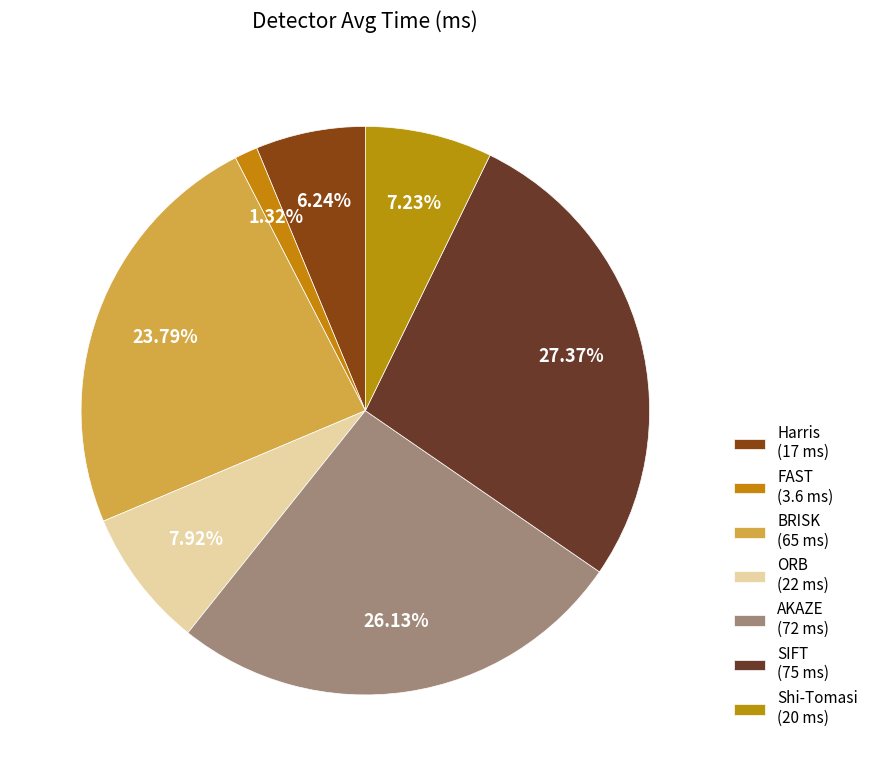

To the nearest percent, what portion does SIFT represent?

27%